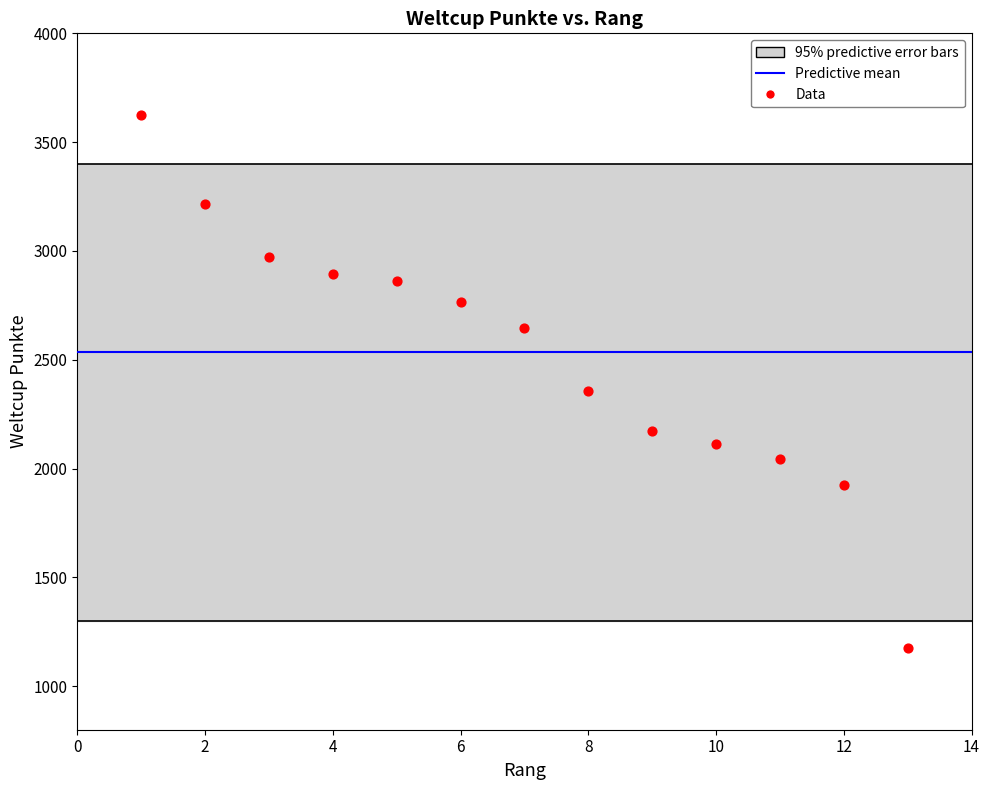

What is the range of Y values (max minus min)?

2449